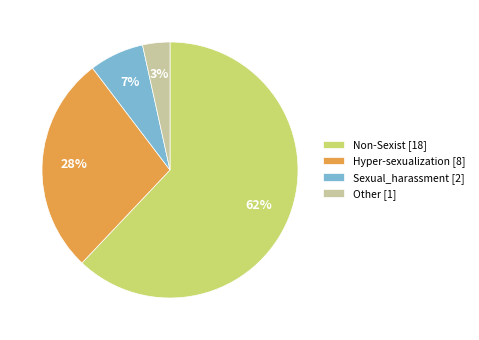

Which slice represents more than half of the pie?

Non-Sexist